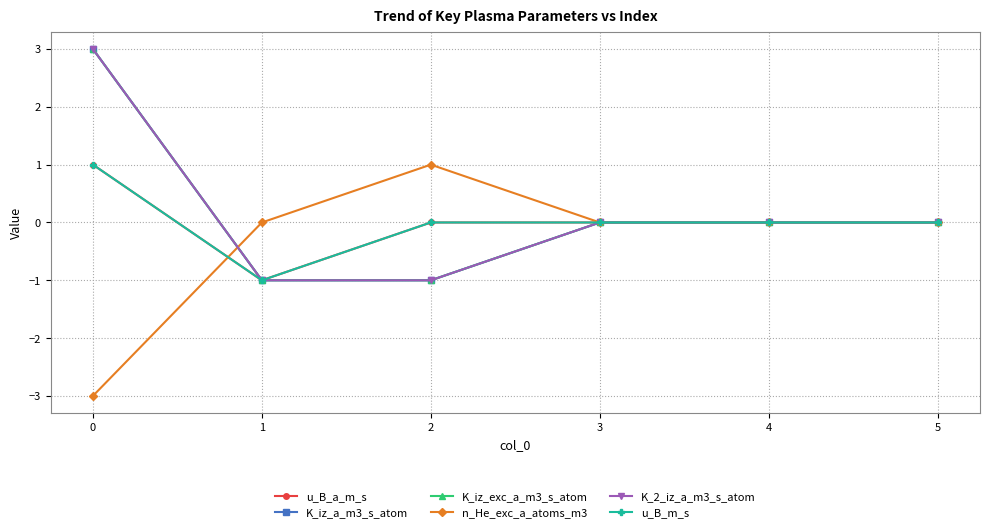

Which series has the largest total across all categories?

K_iz_a_m3_s_atom